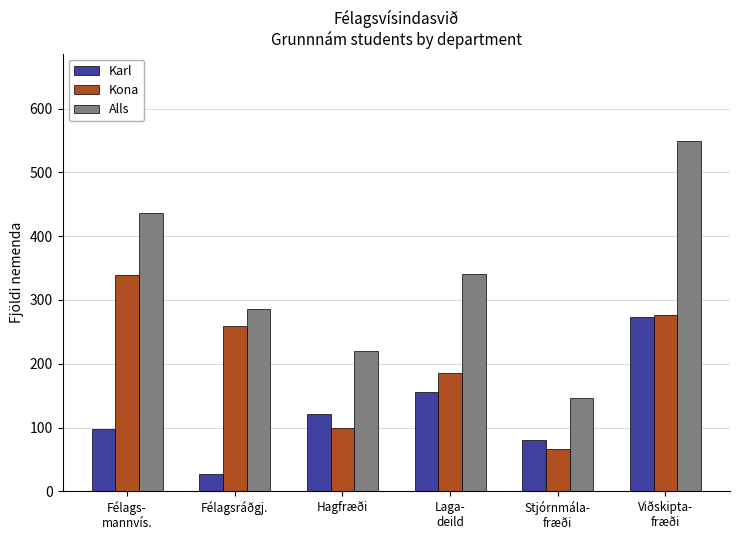

The Kona series shows 339 at Félags-
mannvís.. True or false?

True